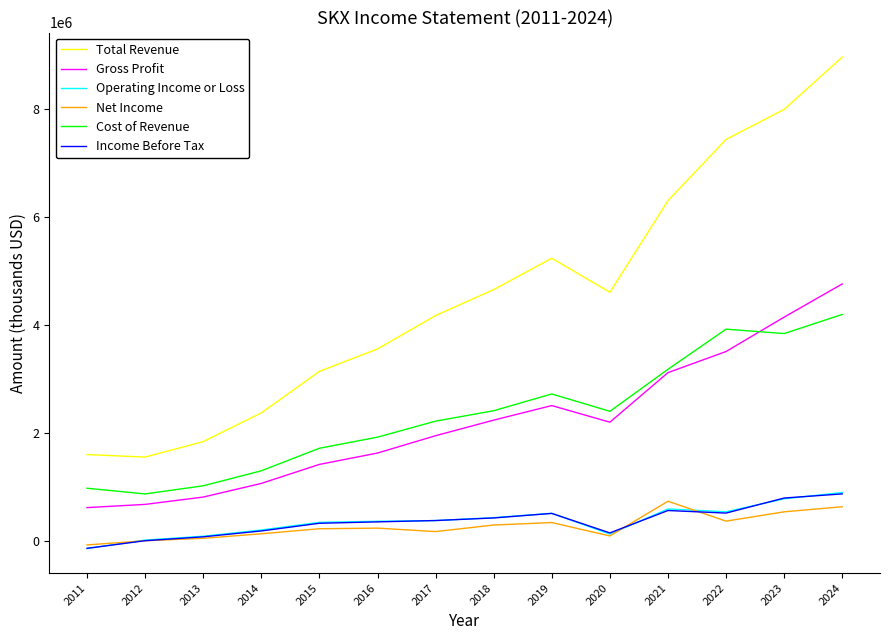

What is the maximum value for Cost of Revenue?

4201900